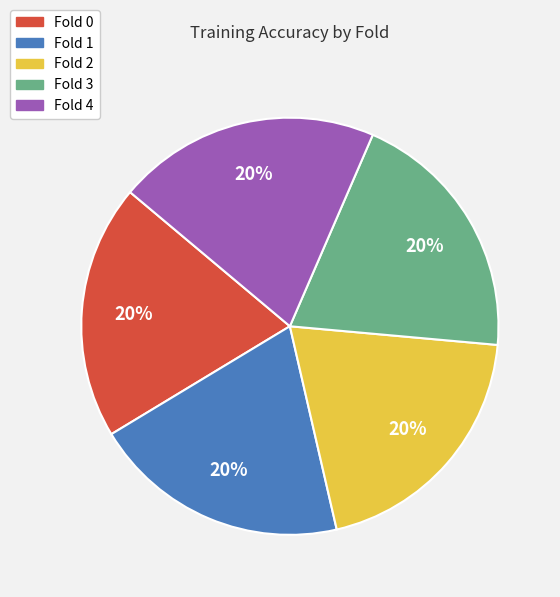

To the nearest percent, what is the combined percentage of Fold 2 and Fold 0?

40%